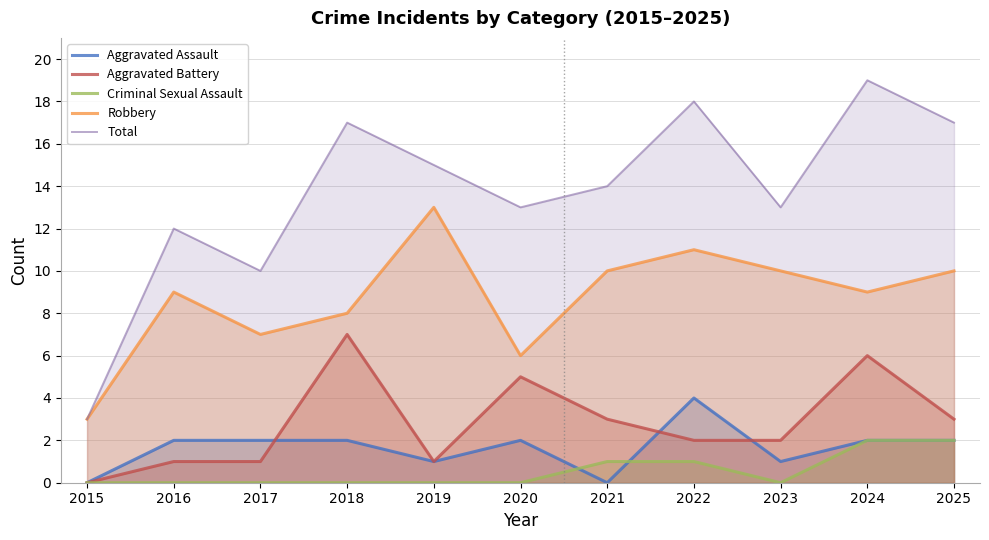

Read the Aggravated Battery value at 2022.

2